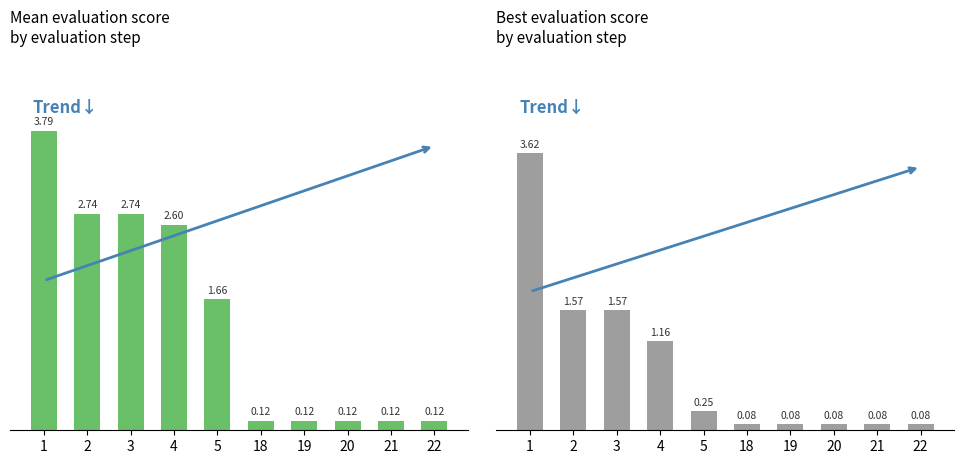

What is the value of the mean bar at the 4th from the left?

2.6